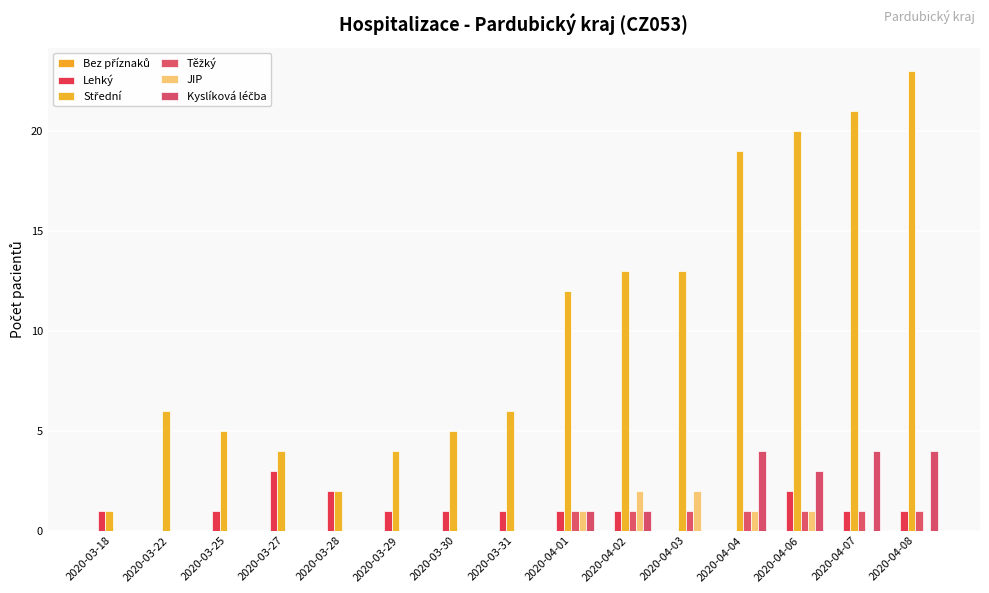

Does the chart contain stacked bars?

No